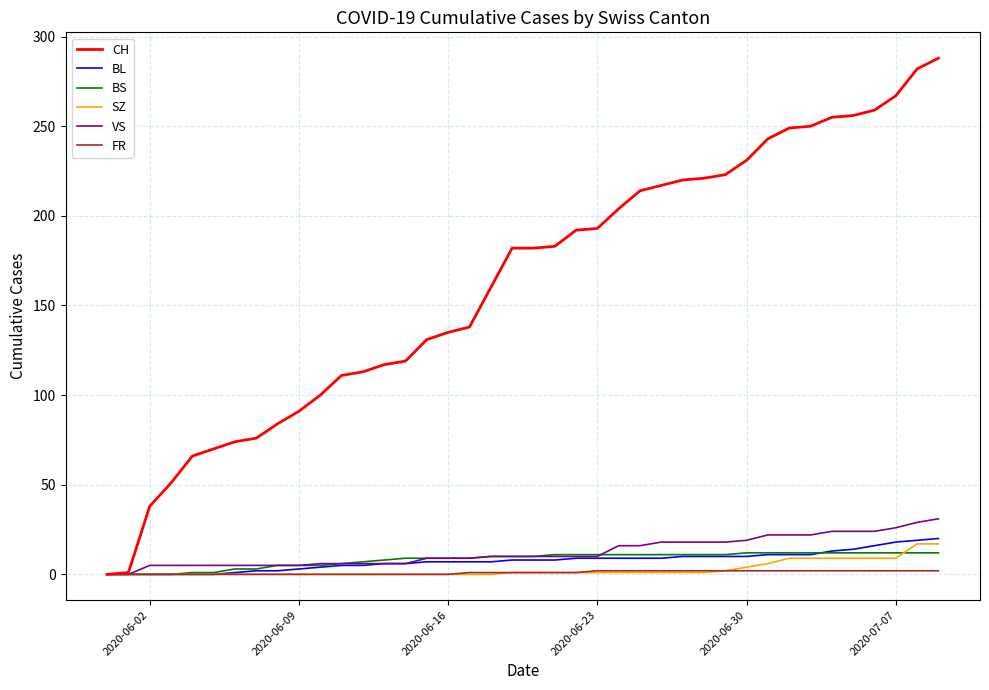

Which series has the largest range (max minus min)?

CH